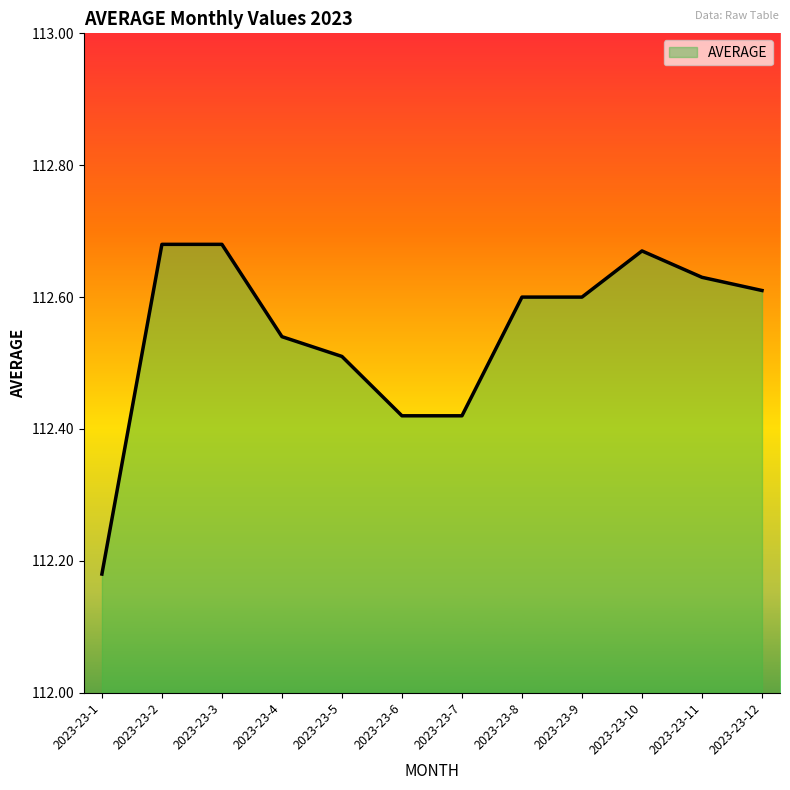

True or false: the data shows 172.2 at 2023-23-3.

False